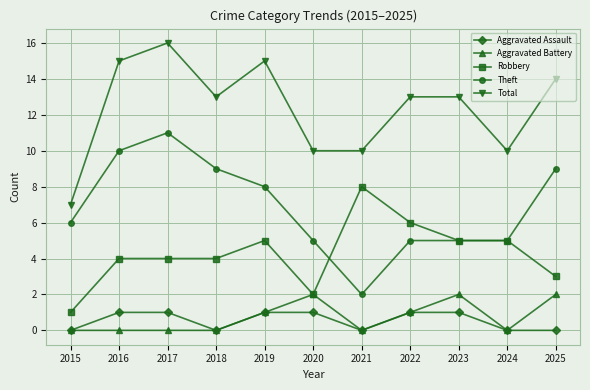

What are all the series names shown in the legend?

Aggravated Assault, Aggravated Battery, Robbery, Theft, Total